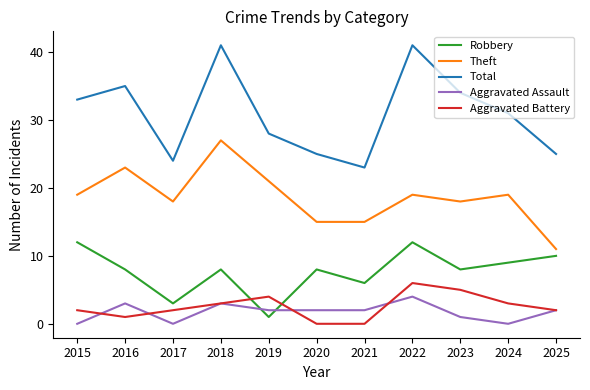

What is the difference between the maximum and minimum values in the Aggravated Battery series?

6